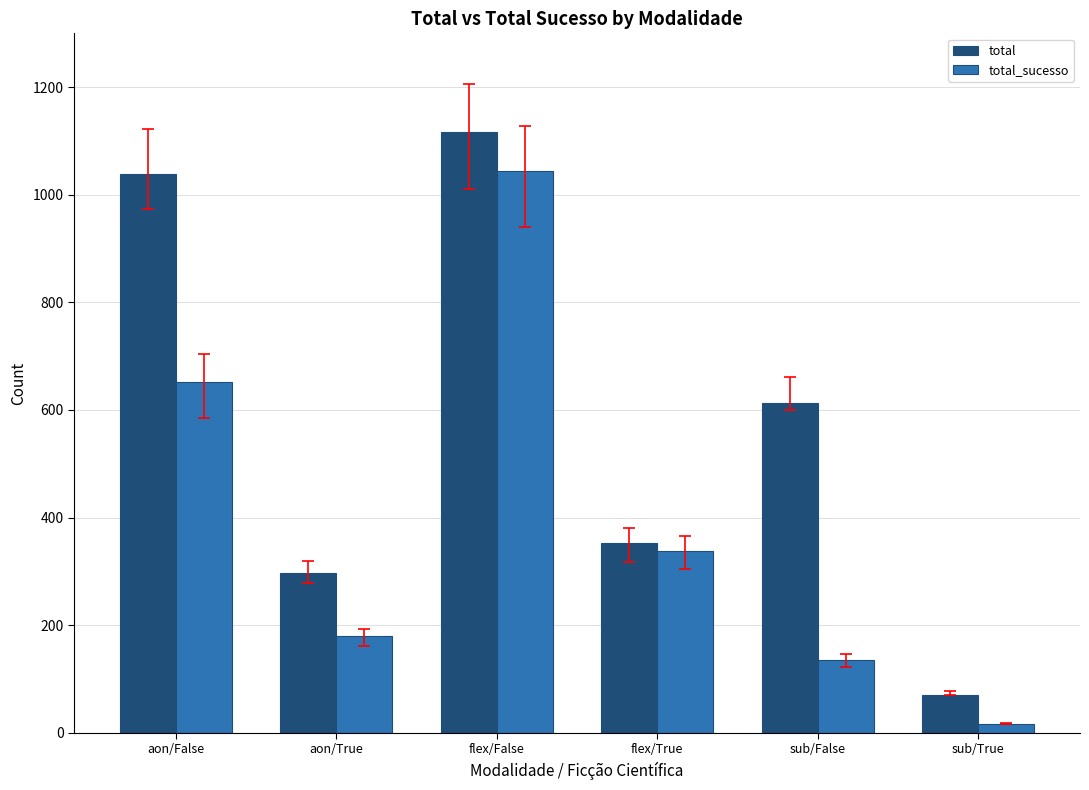

What position from the right is aon/False?

6